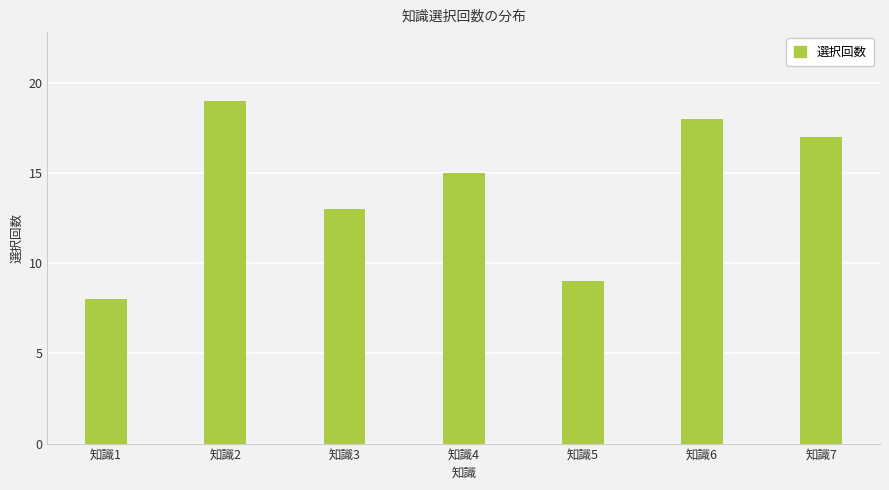

Which label corresponds to the smallest value in the chart?

知識1